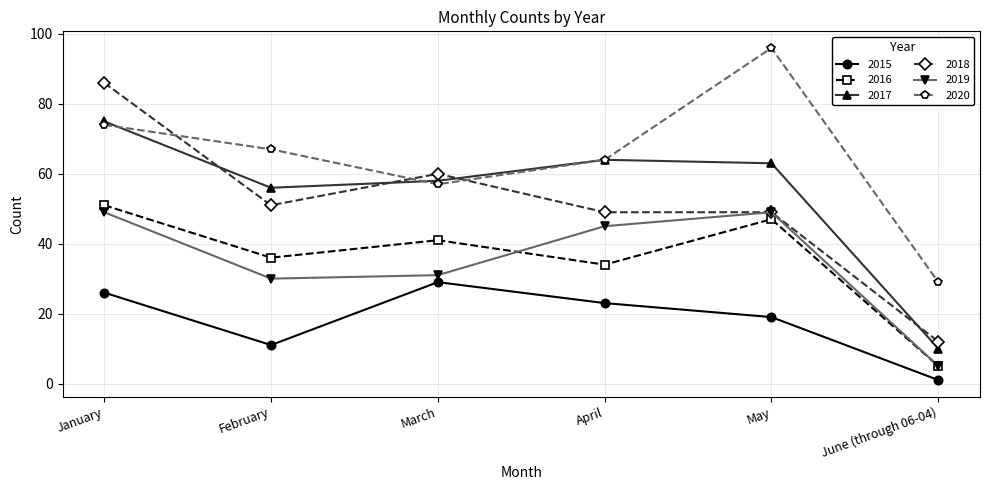

Reading left to right, what are all the values shown in this chart?

2015: 26	11	29	23	19	1
2016: 51	36	41	34	47	5
2017: 75	56	58	64	63	10
2018: 86	51	60	49	49	12
2019: 49	30	31	45	49	5
2020: 74	67	57	64	96	29